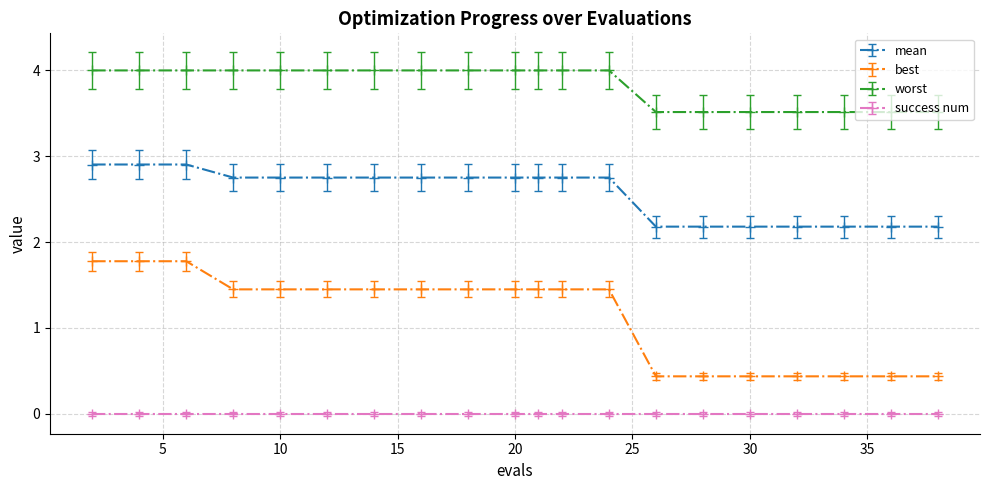

What is the smallest value displayed?

0.0